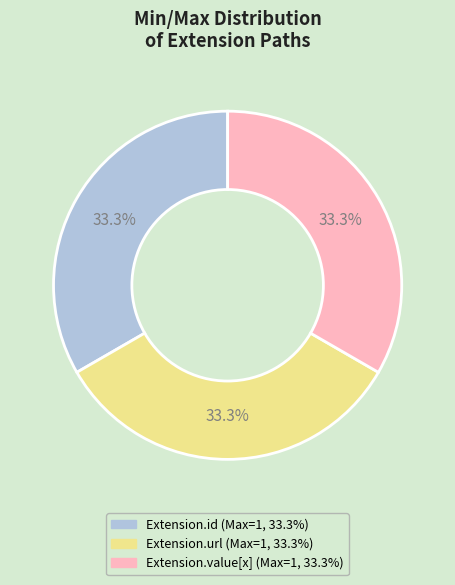

Does any single category account for the majority?

No